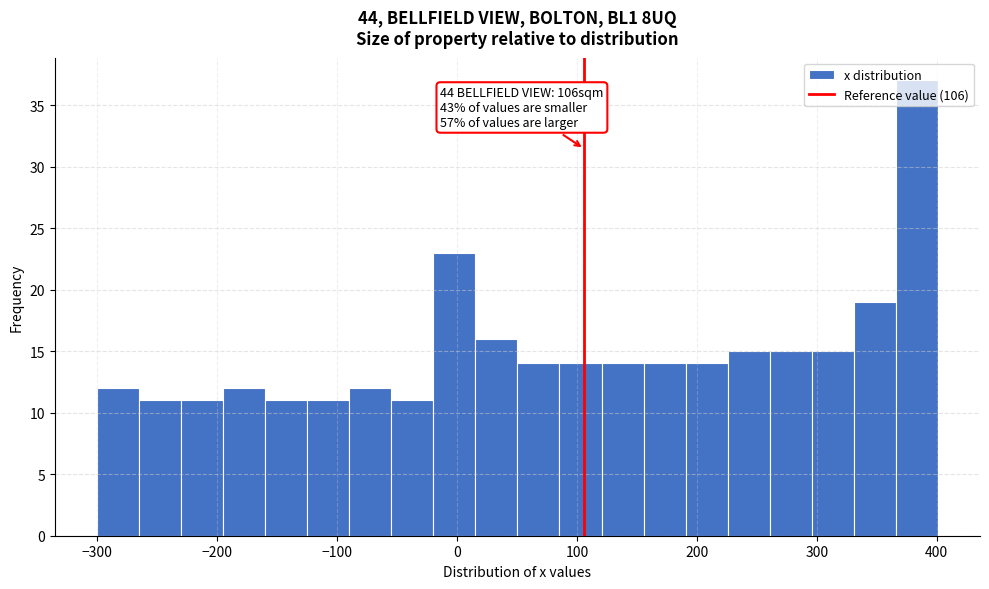

Around what value on the x-axis is the tallest bar? Give the approximate position of its centre, as read against the axis.

380